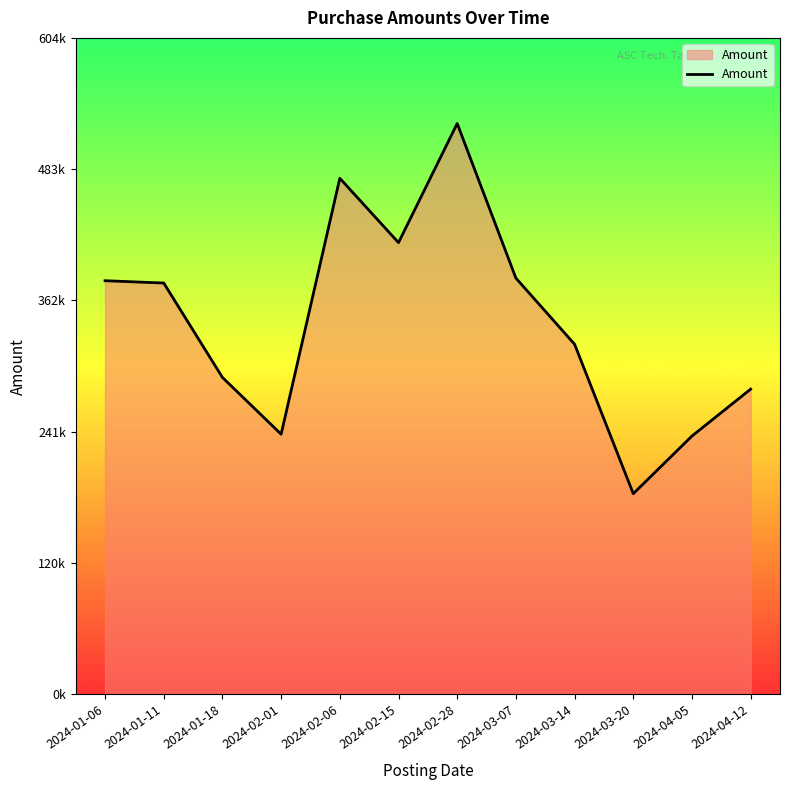

List the labels in order of value, smallest first.

2024-03-20, 2024-04-05, 2024-02-01, 2024-04-12, 2024-01-18, 2024-03-14, 2024-01-11, 2024-01-06, 2024-03-07, 2024-02-15, 2024-02-06, 2024-02-28